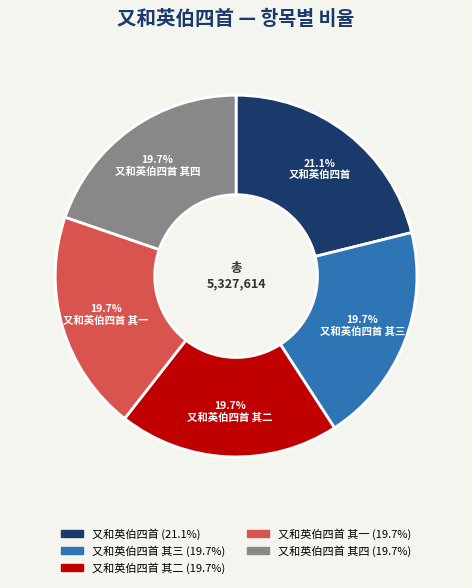

Is there any slice that represents more than half of the pie?

No